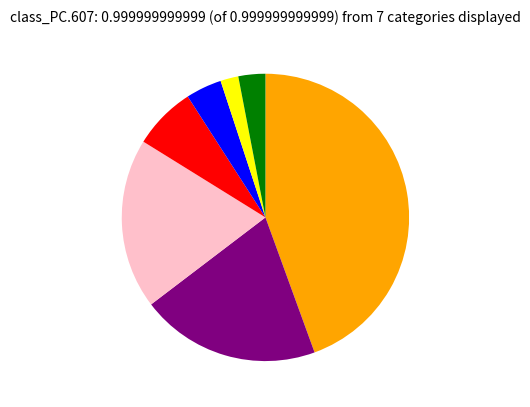

Is there any slice that represents more than half of the pie?

No